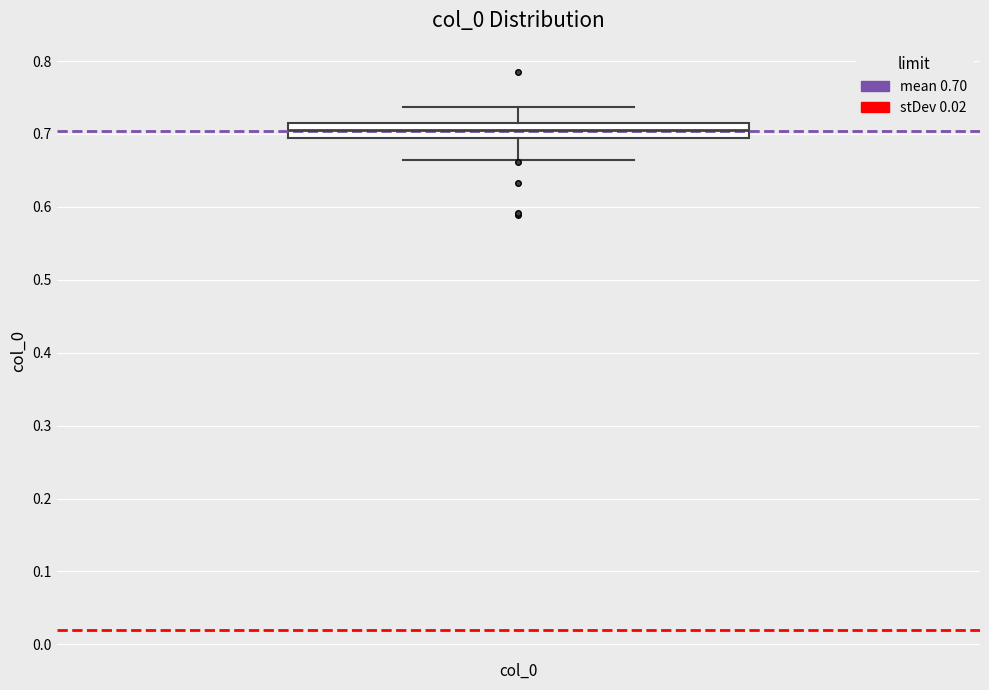

Where is the upper edge of the box for col_0 on the y-axis? The values are not printed on the chart, so give them approximately, as read against the axis.

0.71